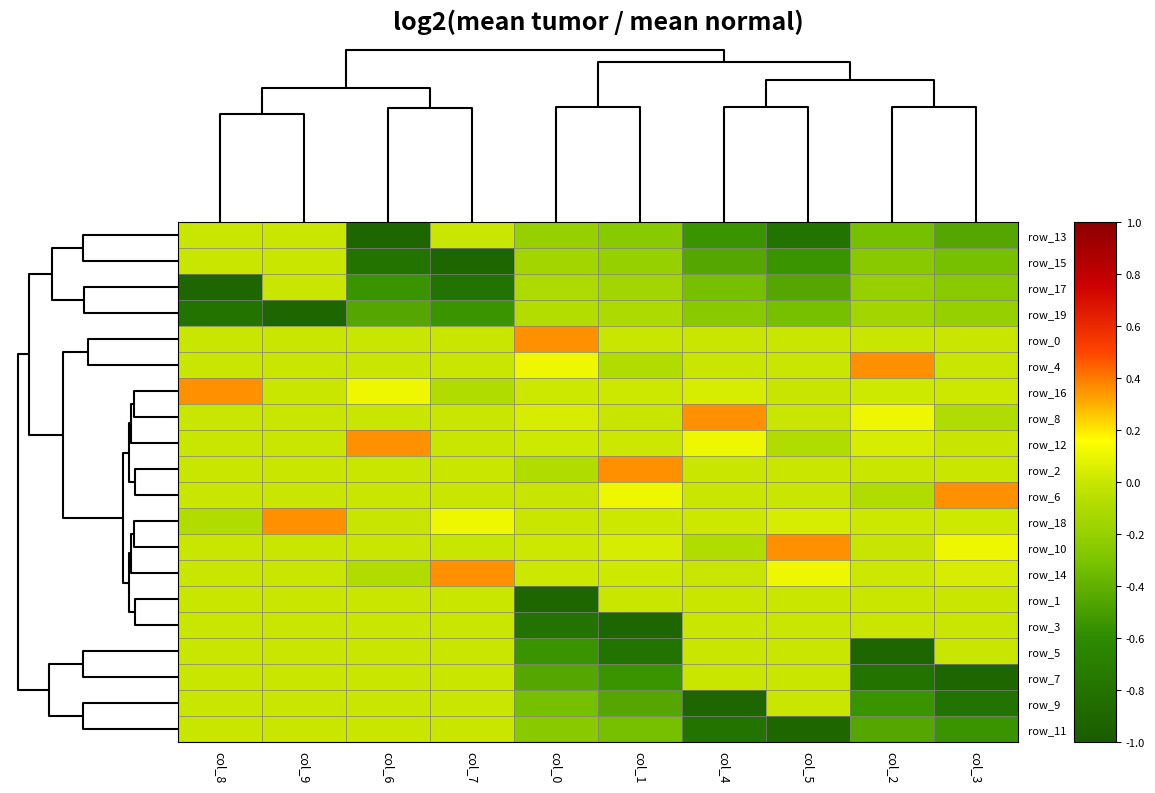

What is the spread (max minus min) of values at col_7?

1.3